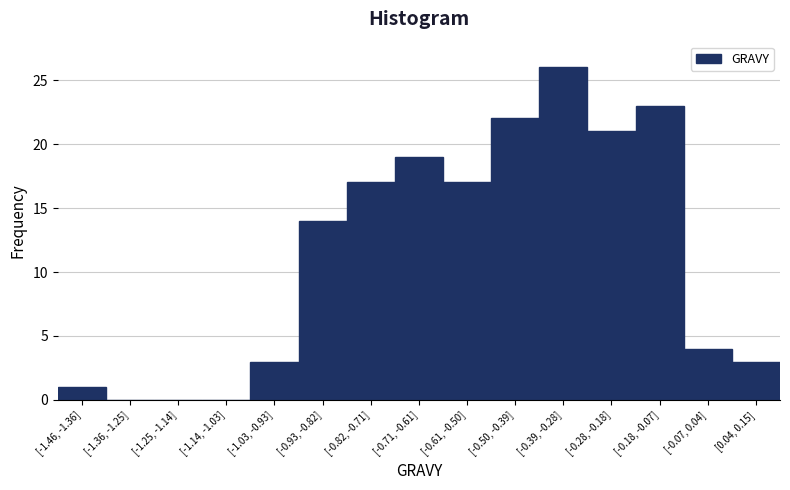

Reading left to right, transcribe all the data shown in this chart.

[-1.46, -1.36]=1	[-1.36, -1.25]=0	[-1.25, -1.14]=0	[-1.14, -1.03]=0	[-1.03, -0.93]=3	[-0.93, -0.82]=14	[-0.82, -0.71]=17	[-0.71, -0.61]=19	[-0.61, -0.50]=17	[-0.50, -0.39]=22	[-0.39, -0.28]=26	[-0.28, -0.18]=21	[-0.18, -0.07]=23	[-0.07, 0.04]=4	[0.04, 0.15]=3